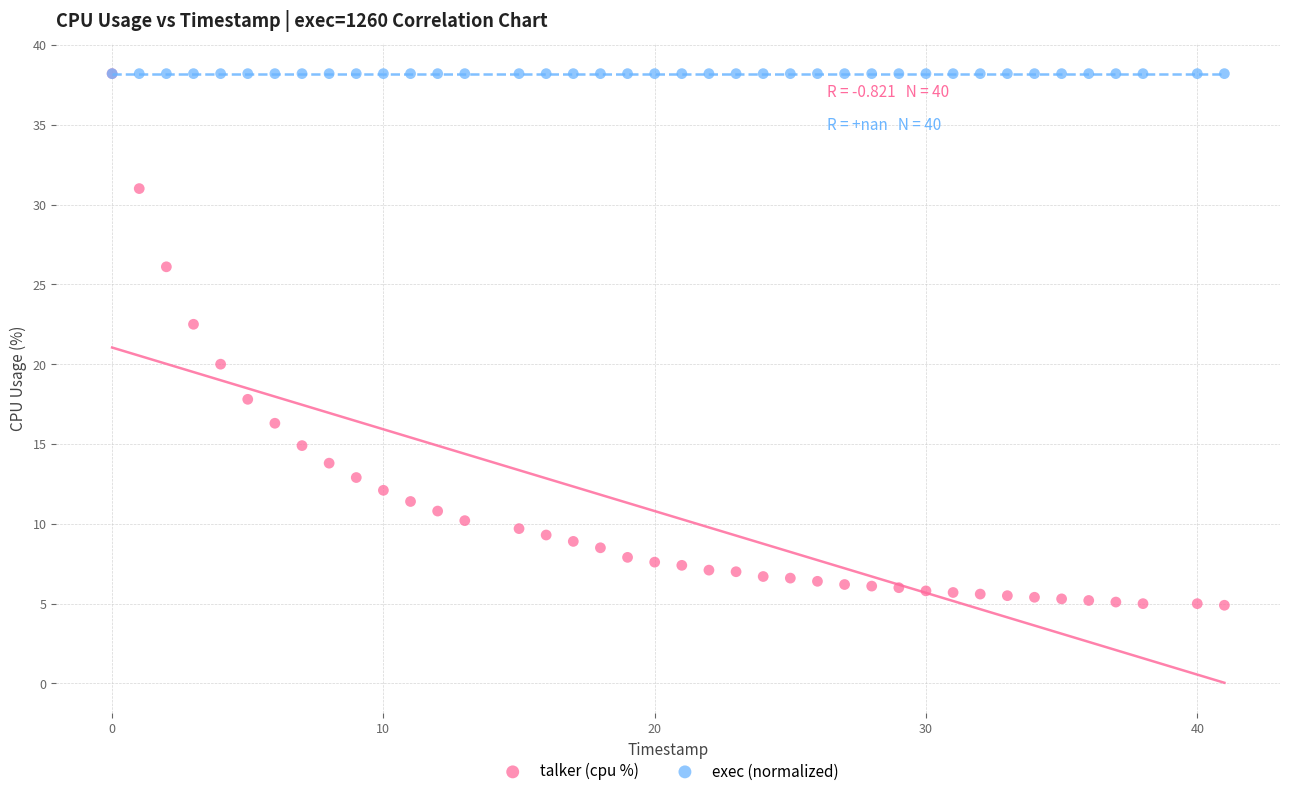

Across all series, what Y value is closest to 21?

20.0